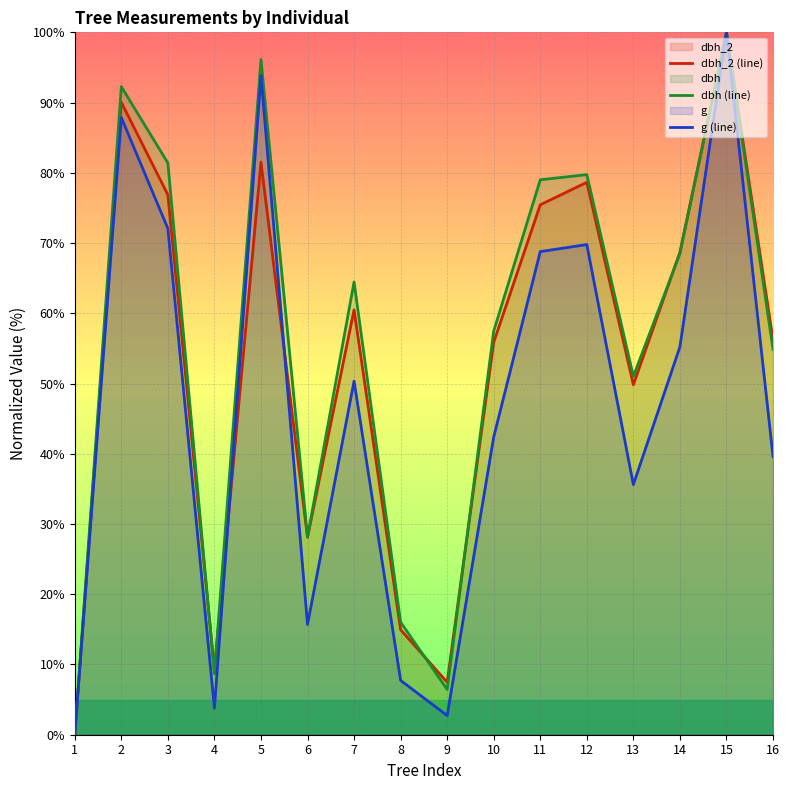

What is the sum of the dbh_2 (line) values at 5 and 10?

137.4